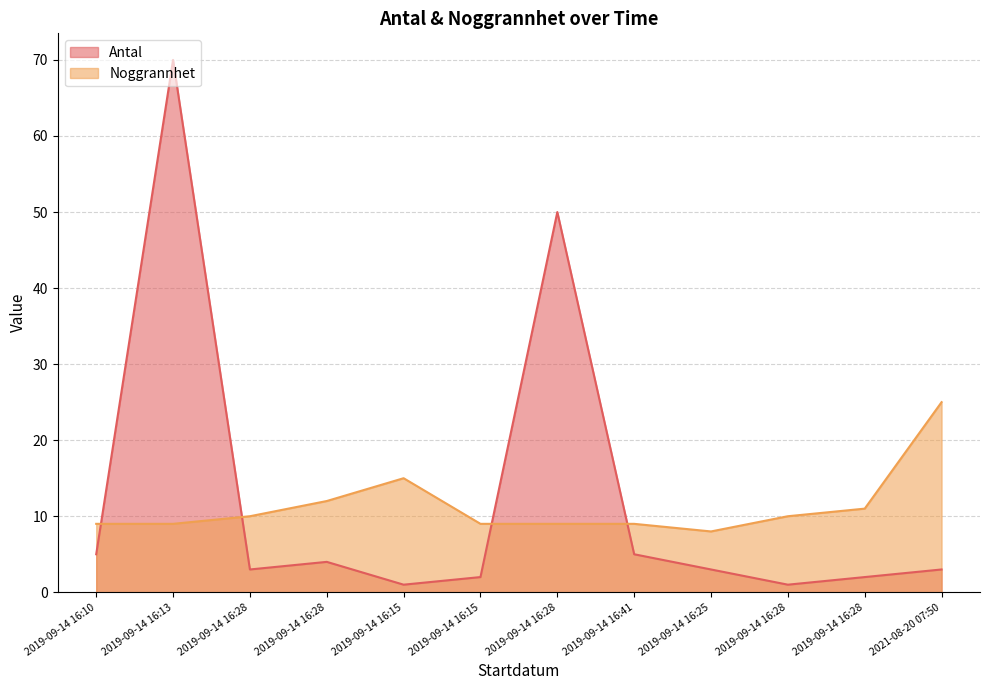

After their last crossing, which series has the higher values: Antal or Noggrannhet?

Noggrannhet